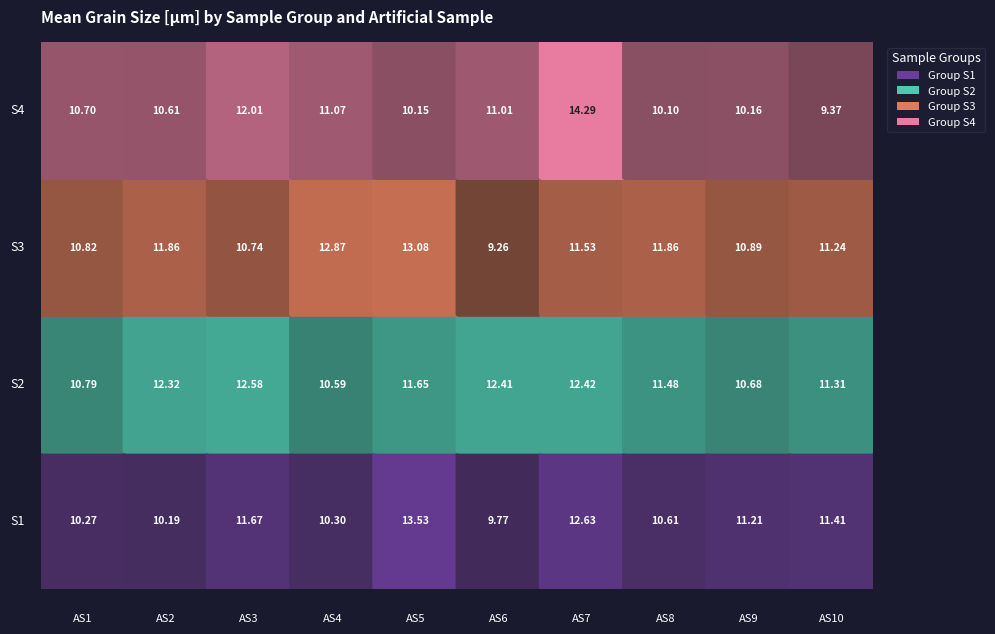

Reading right to left, extract all data points from this chart.

S1: 11.4	11.2	10.6	12.6	9.8	13.5	10.3	11.7	10.2	10.3
S2: 11.3	10.7	11.5	12.4	12.4	11.6	10.6	12.6	12.3	10.8
S3: 11.2	10.9	11.9	11.5	9.3	13.1	12.9	10.7	11.9	10.8
S4: 9.4	10.2	10.1	14.3	11.0	10.1	11.1	12.0	10.6	10.7